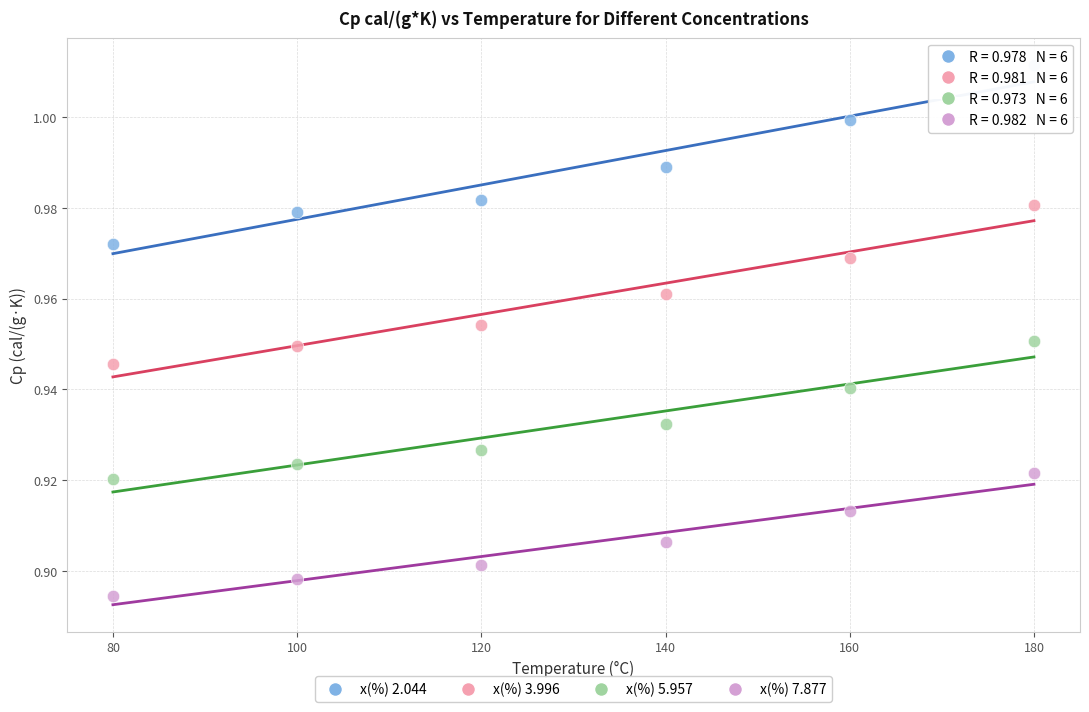

Which series reaches the minimum Y coordinate?

x(%) 7.877